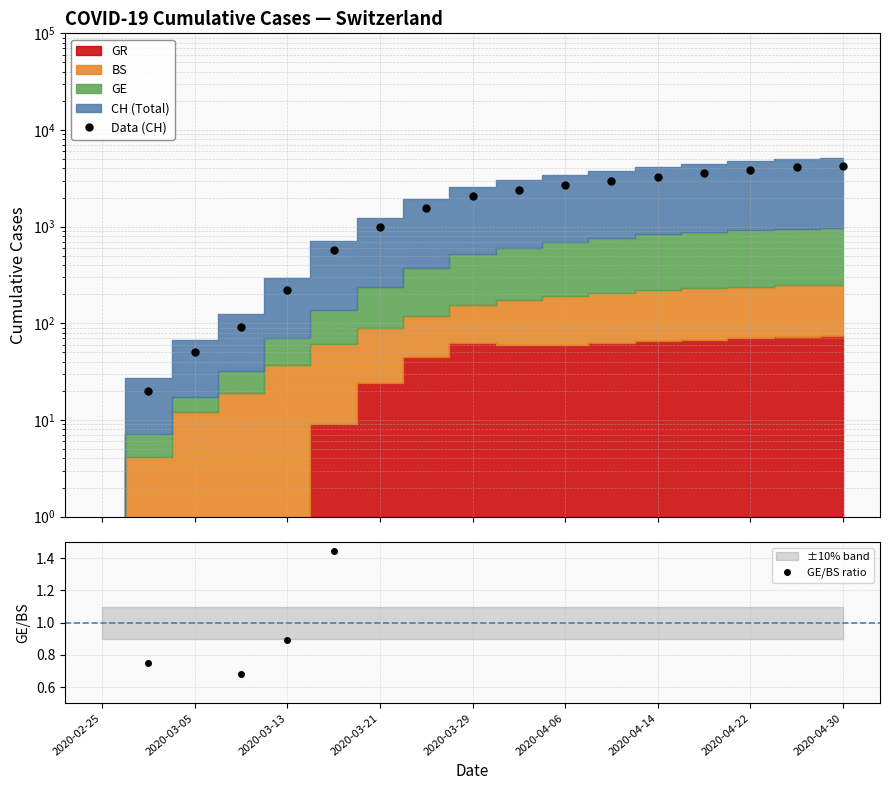

True or false: Data (CH) has more than 1 points higher than both neighbors.

False